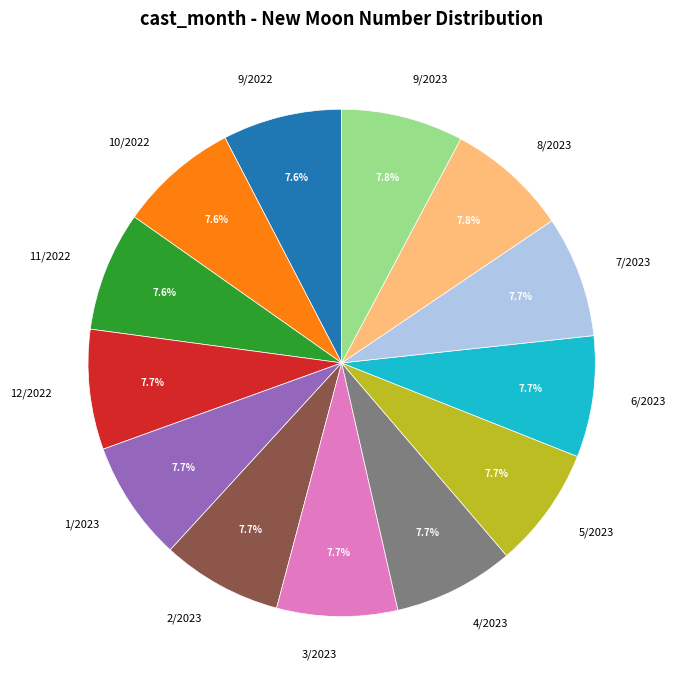

Approximately how many times larger is the value at 1/2023 compared to 9/2023?

1.0